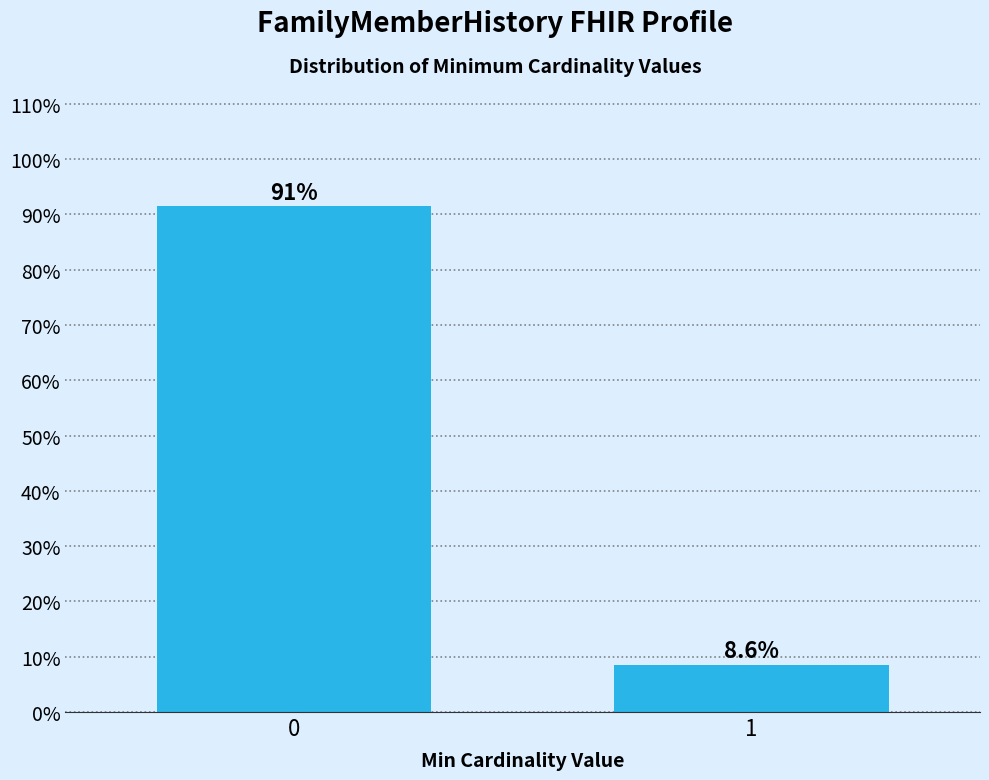

Reading left to right, extract all data points from this chart.

91.4	8.6